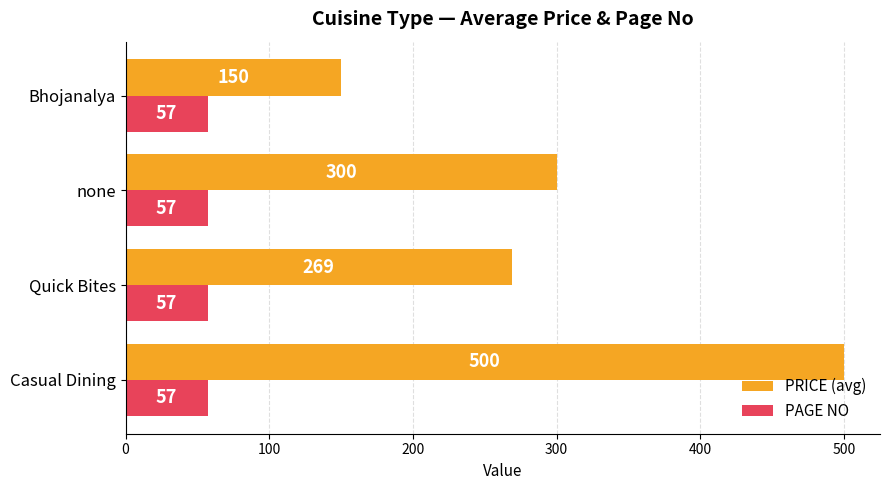

Which category has the lowest value in the PRICE (avg) series?

Bhojanalya